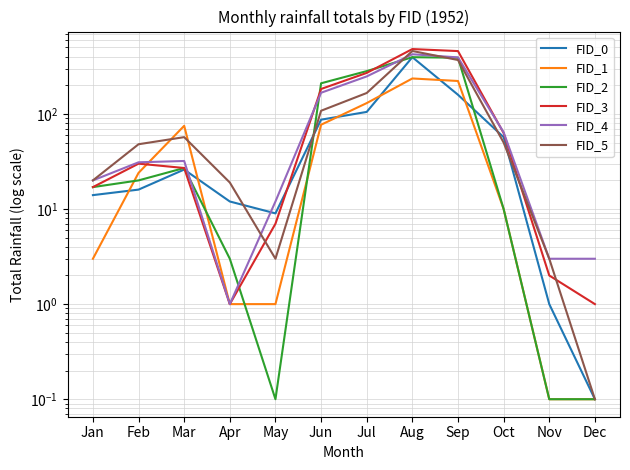

True or false: FID_4 has a value of 41.2 at Oct.

False